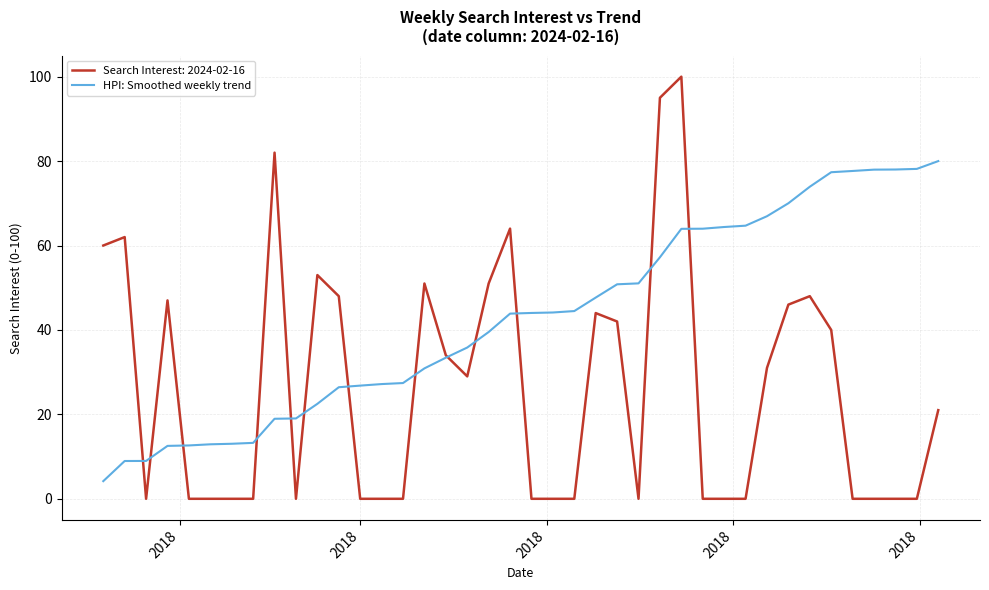

What is the maximum value for Search Interest: 2024-02-16?

100.0